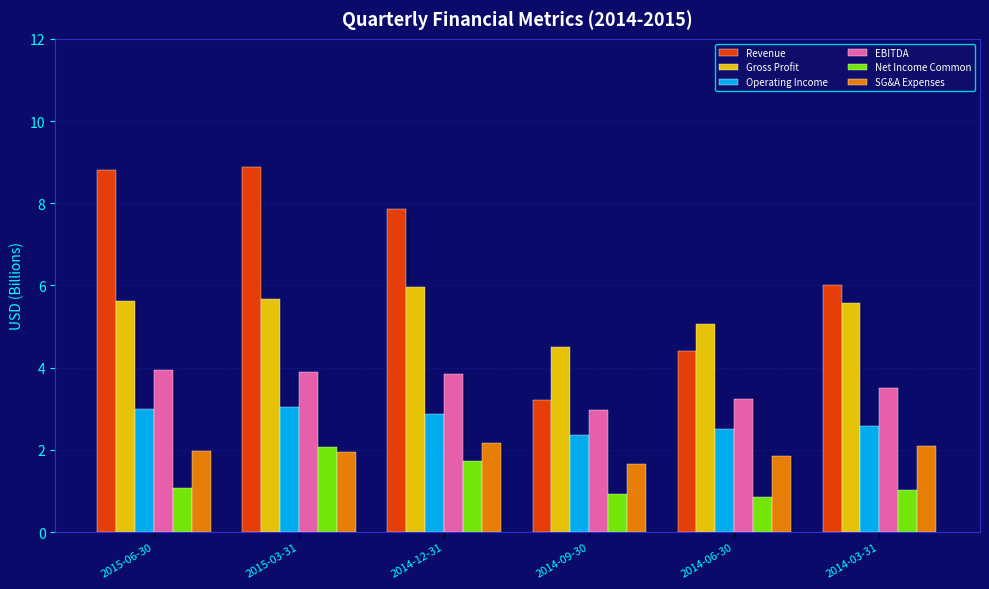

Which label corresponds to the smallest value in the chart?

2014-06-30